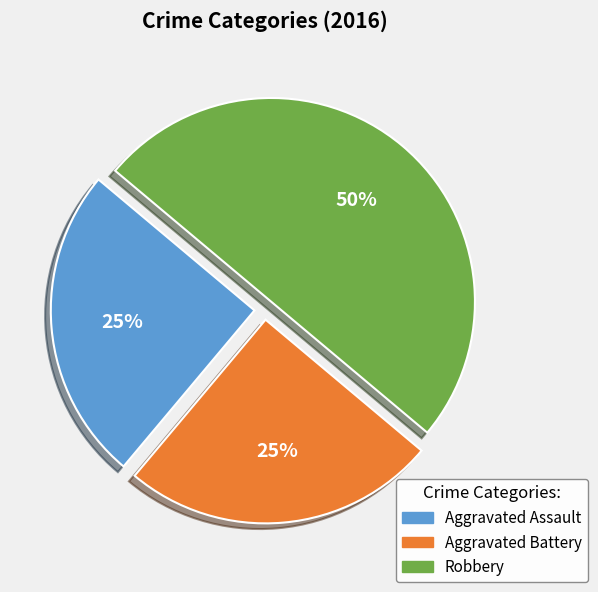

How many slices are in this pie chart?

3